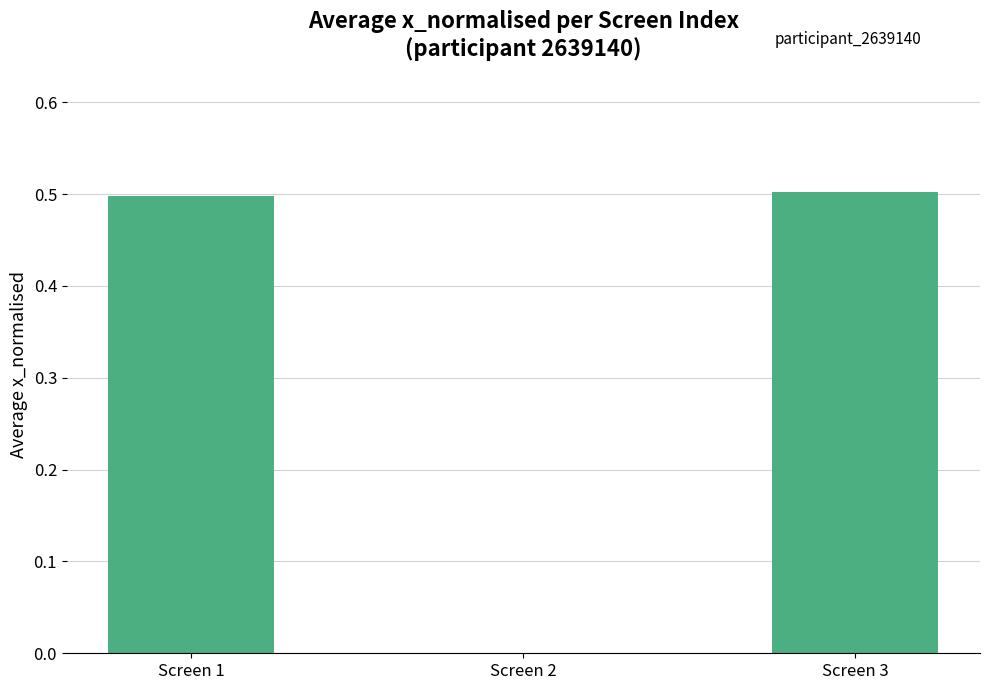

Are the bars horizontal?

No